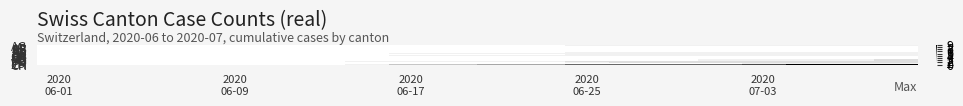

Reading left to right, list all the values displayed in this chart.

AG: 0	0	0	0	0	0	0	0	0	0	0	0	1	1	1	1	1	1	1	1
AI: 0	0	0	0	0	0	0	0	0	0	0	0	0	0	0	0	0	0	0	0
AR: 0	0	0	0	0	0	0	0	0	0	0	0	0	0	0	0	0	0	0	0
BE: 0	0	0	0	0	0	0	0	0	0	0	0	0	0	0	0	0	0	0	0
BL: 0	0	0	0	0	0	0	0	0	0	0	0	0	0	0	0	0	0	0	0
BS: 0	0	0	0	0	0	0	0	0	0	0	0	0	0	0	0	0	0	0	0
FR: 0	0	0	0	0	0	0	0	0	0	0	0	1	1	1	1	1	1	1	1
GE: 0	0	0	0	0	0	0	0	1	1	1	1	1	1	1	1	1	1	1	1
GL: 0	0	0	0	0	0	0	0	0	0	0	0	1	1	1	1	1	1	1	1
GR: 0	0	0	0	0	0	0	0	1	1	1	1	1	1	1	1	1	1	1	1
JU: 0	0	0	0	0	0	0	0	0	0	0	0	0	0	0	0	0	0	0	0
LU: 0	0	0	0	0	0	0	0	0	0	0	0	0	0	0	0	0	0	0	0
NE: 0	0	0	0	0	0	0	0	0	0	0	0	0	0	0	0	0	0	0	0
SG: 0	0	0	0	0	0	0	0	0	0	0	0	0	0	0	1	1	1	1	2
TI: 0	0	0	0	0	0	0	1	1	1	1	1	2	2	2	2	2	2	2	2
VD: 0	0	0	0	0	0	0	0	0	0	0	0	1	2	2	2	2	2	2	2
ZH: 0	0	0	0	0	0	0	0	0	0	0	0	0	0	0	0	1	1	1	1
CH: 0	0	0	0	0	0	0	1	3	3	4	4	6	6	6	6	7	9	9	9